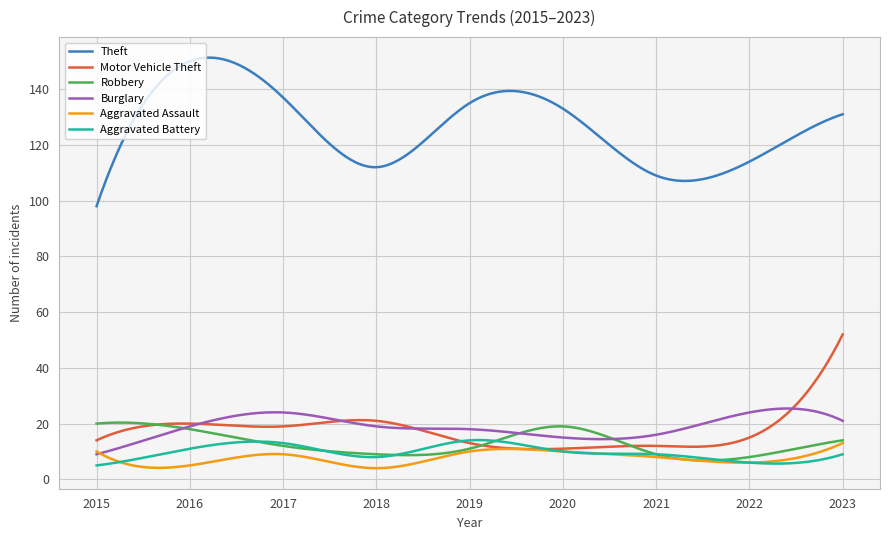

What is the difference between the second highest and second lowest values in the Aggravated Assault series?

8.6